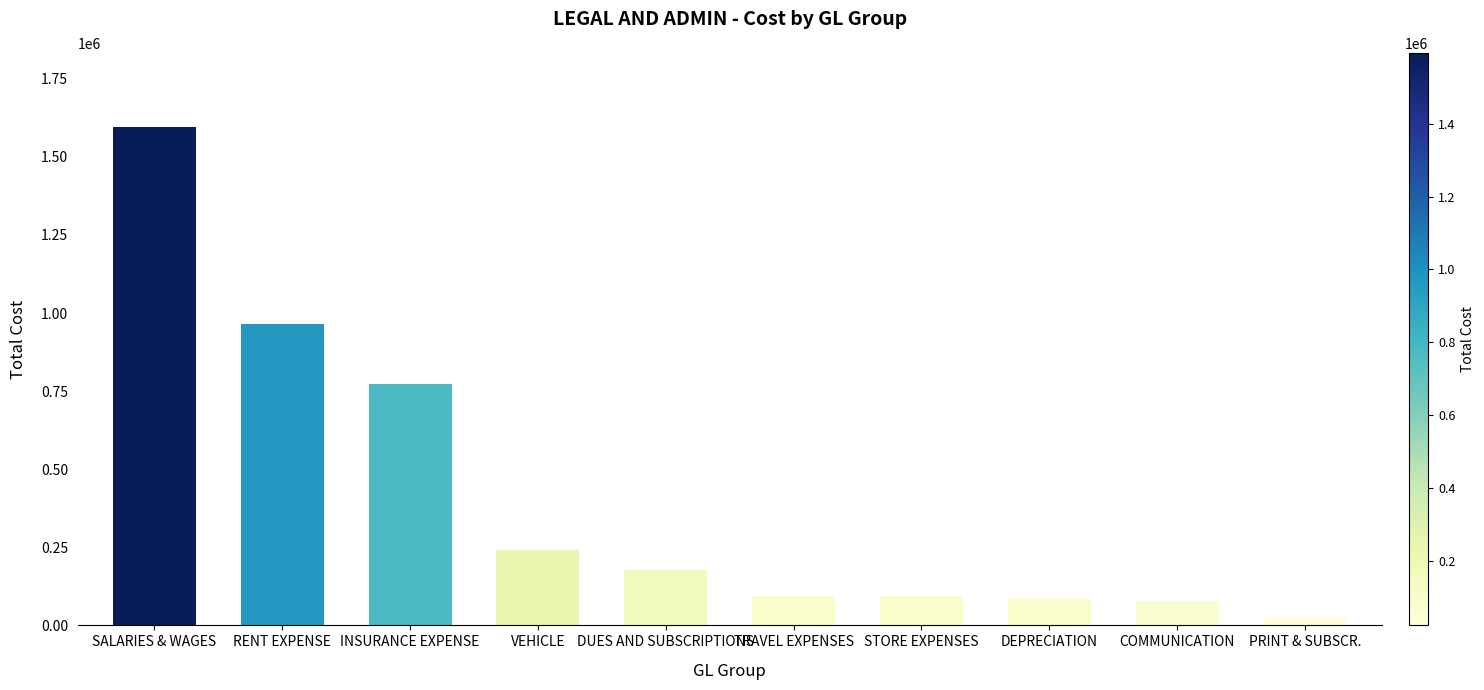

At which category does the chart reach its peak across all series?

SALARIES & WAGES